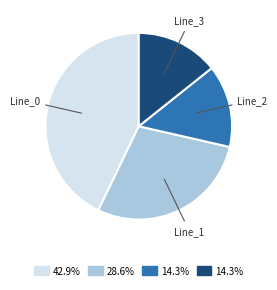

Is there a majority slice in this chart?

No